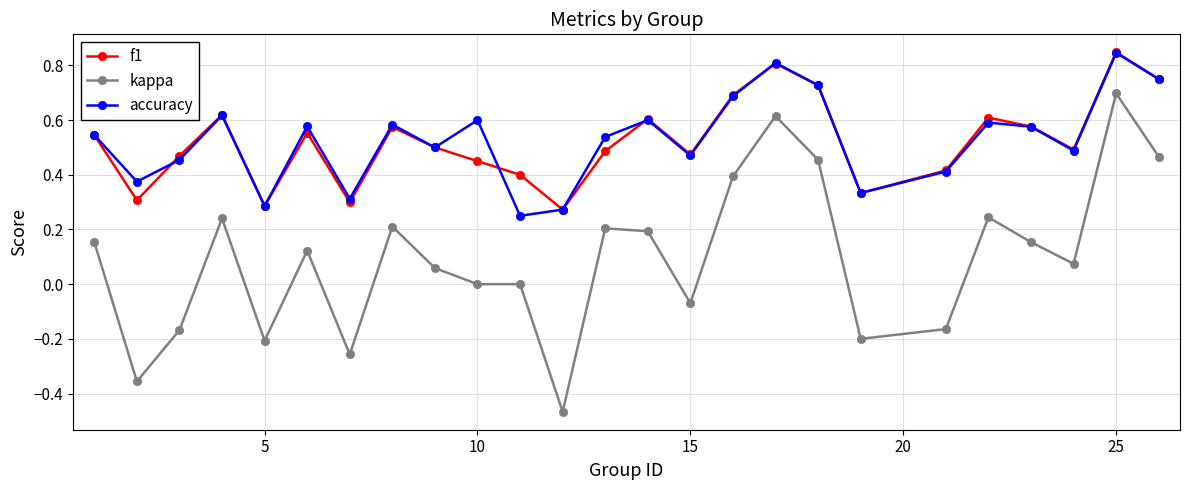

In f1, how many points are higher than both neighbors (excluding endpoints)?

7